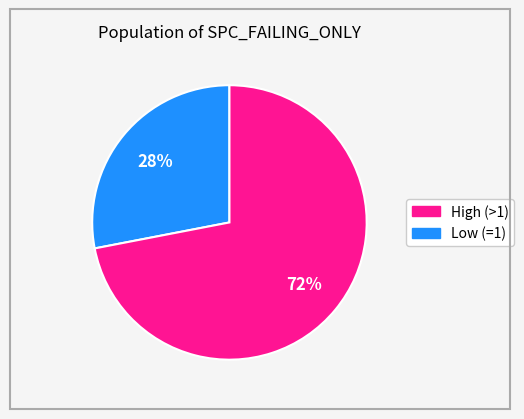

To the nearest percent, what is the average slice percentage?

50%